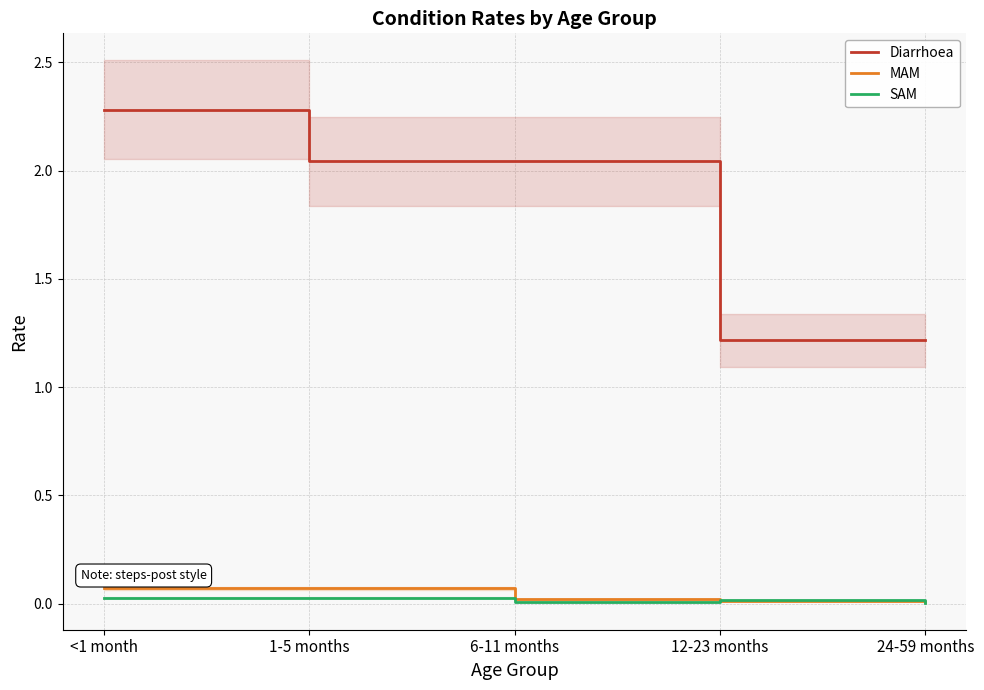

Which label corresponds to the smallest value in the chart?

24-59 months